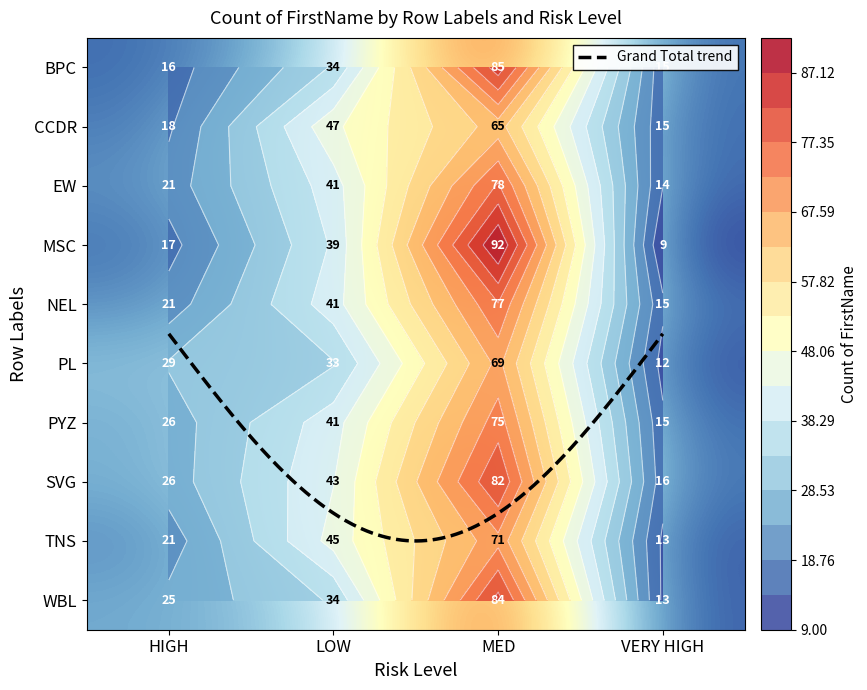

At which category is the sum across all series the highest?

MED